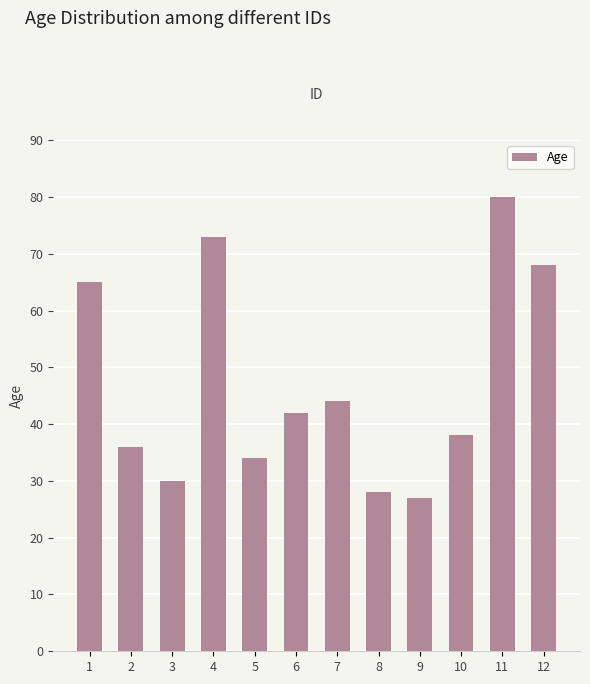

List the labels in order of value, smallest first.

9, 8, 3, 5, 2, 10, 6, 7, 1, 12, 4, 11